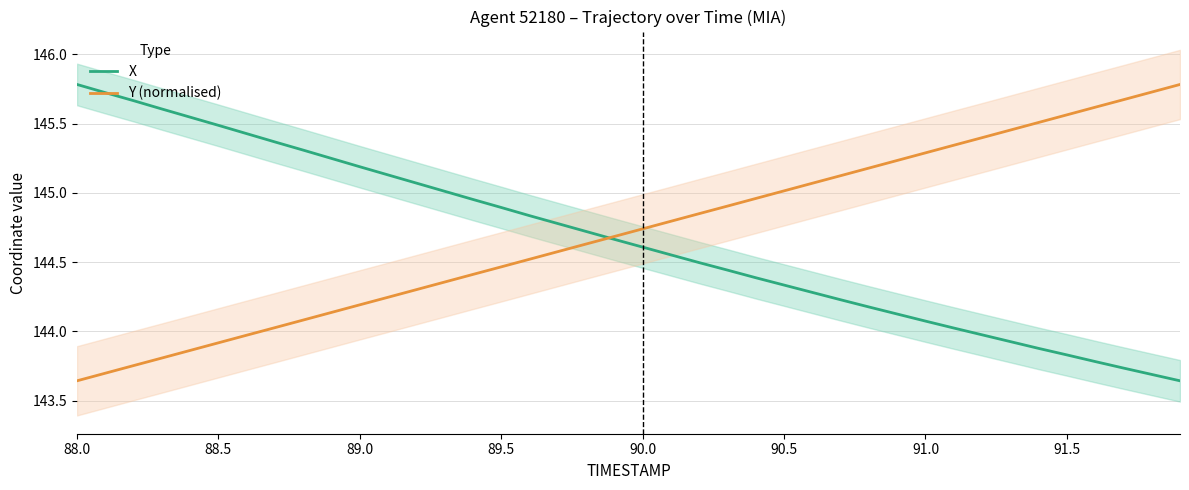

Which series has the largest total across all categories?

Y (normalised)